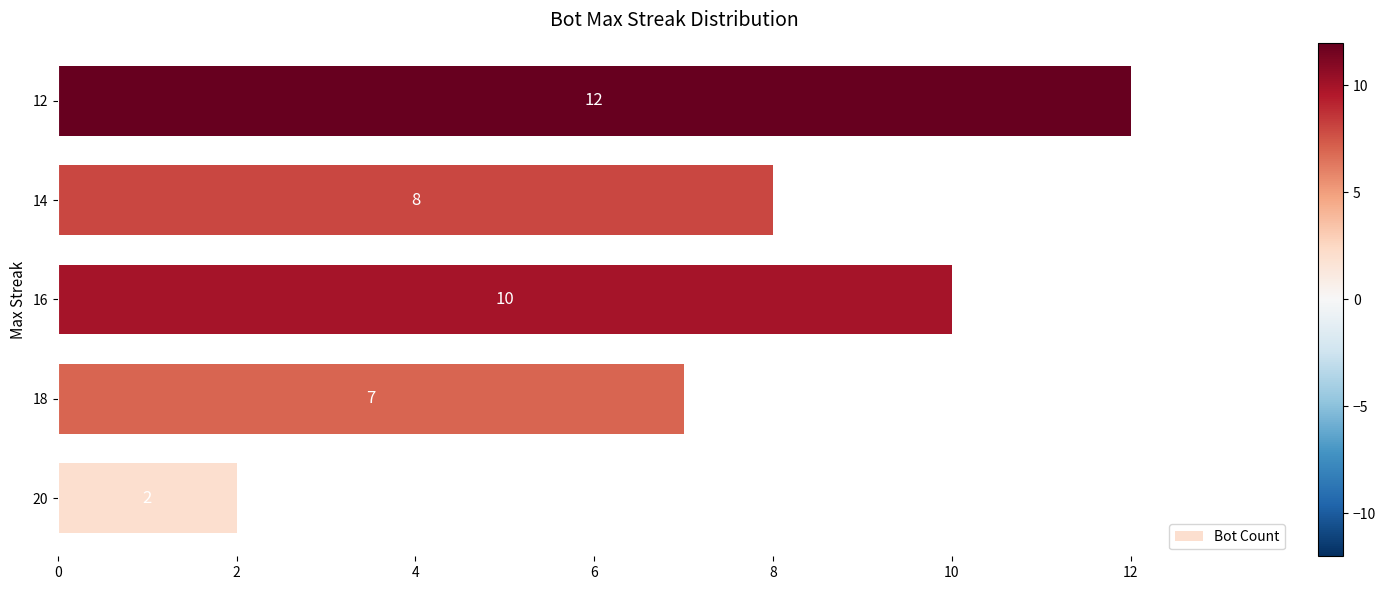

Are the bars horizontal?

Yes